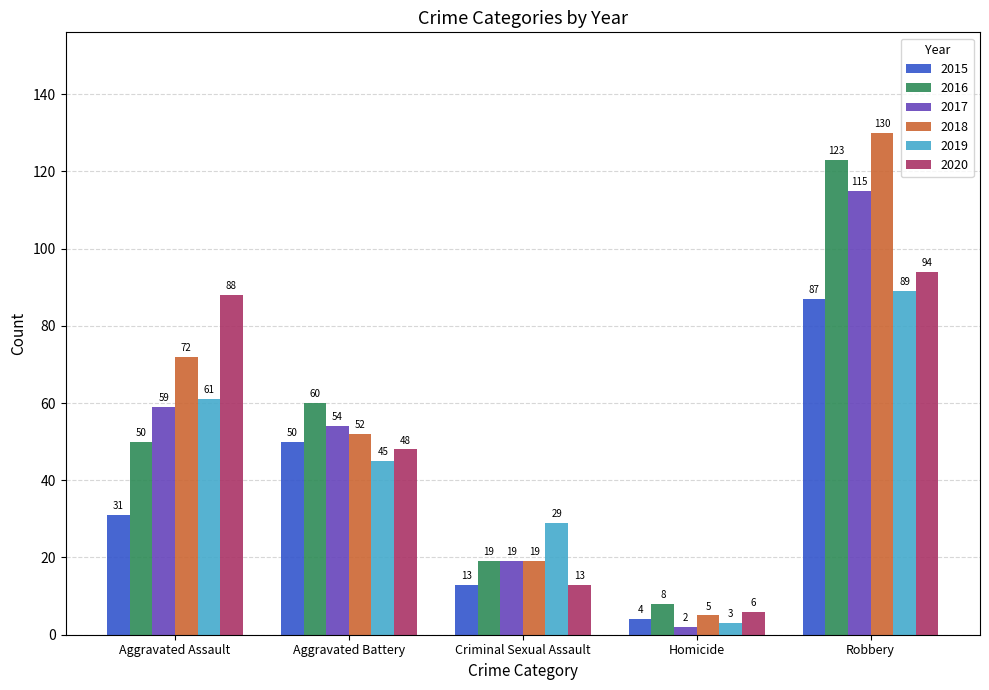

What is the total value across all series at Homicide?

28